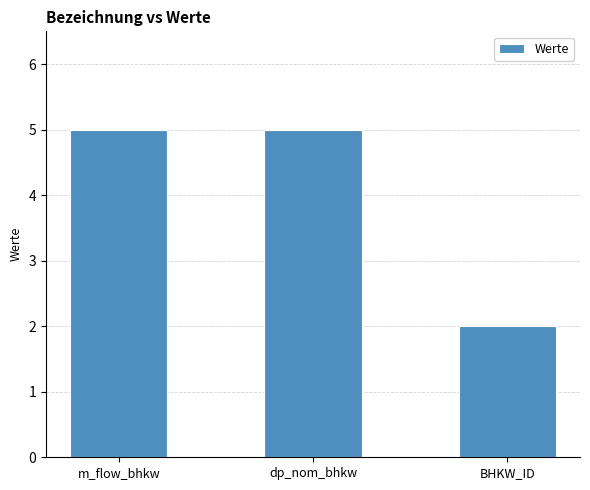

What is the sum of all values?

12